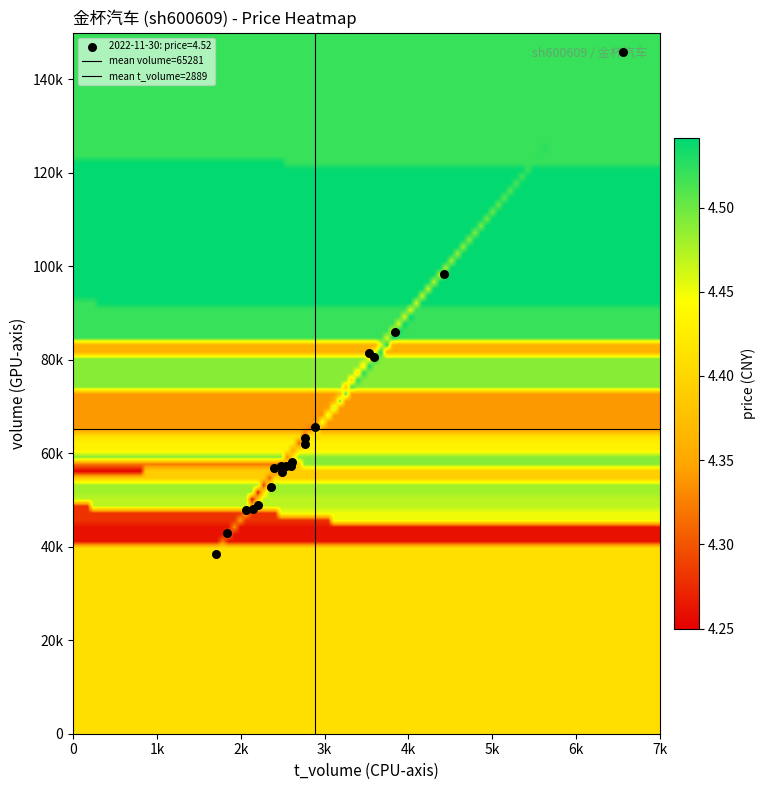

Reading right to left, list all the values displayed in this chart.

price: 4.5	4.5	4.5	4.5	4.5	4.4	4.4	4.4	4.5	4.5	4.5	4.4	4.4	4.3	4.3	4.3	4.3	4.2	4.4	4.5
volume: 80612.0	98273.0	57296.0	58143.0	48012.0	38386.0	62045.0	57388.0	85858.0	49015.0	52849.0	56046.0	63367.0	65711.0	57387.0	47979.0	42950.0	56823.0	81522.0	145959.0
t_volume: 3586.0	4430.0	2597.0	2614.0	2143.0	1699.0	2763.0	2536.0	3837.0	2201.0	2355.0	2489.0	2766.0	2883.0	2482.0	2065.0	1834.0	2401.0	3530.0	6564.0
t_change: 0.7	0.9	0.5	0.5	0.4	0.3	0.6	0.5	0.8	0.5	0.5	0.5	0.6	0.6	0.5	0.4	0.4	0.5	0.8	1.3